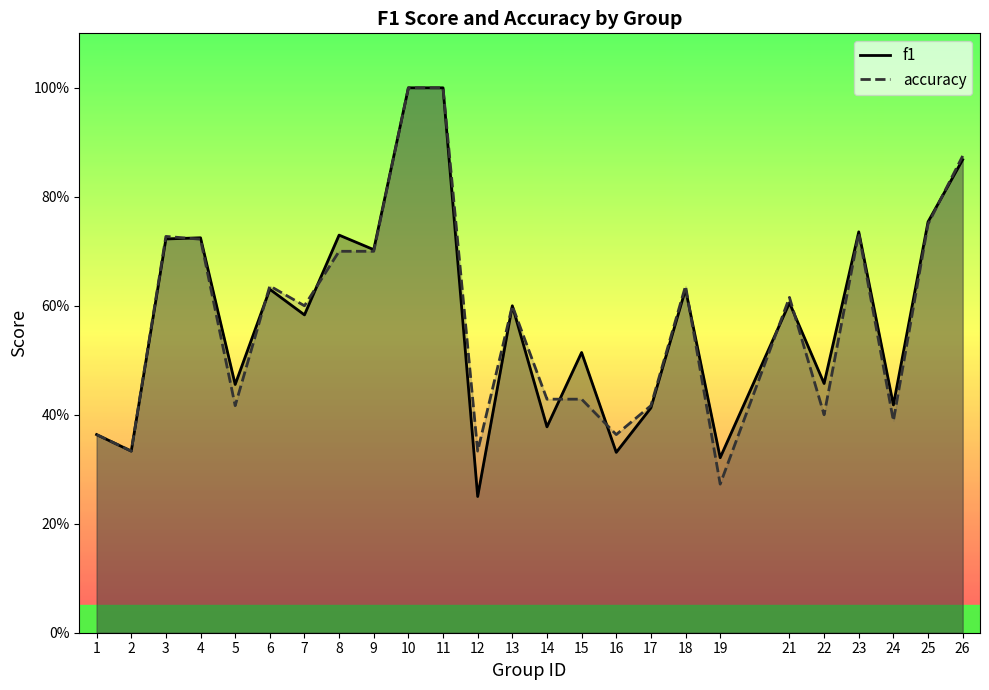

True or false: f1 has a value of 0.7 at 3.

True